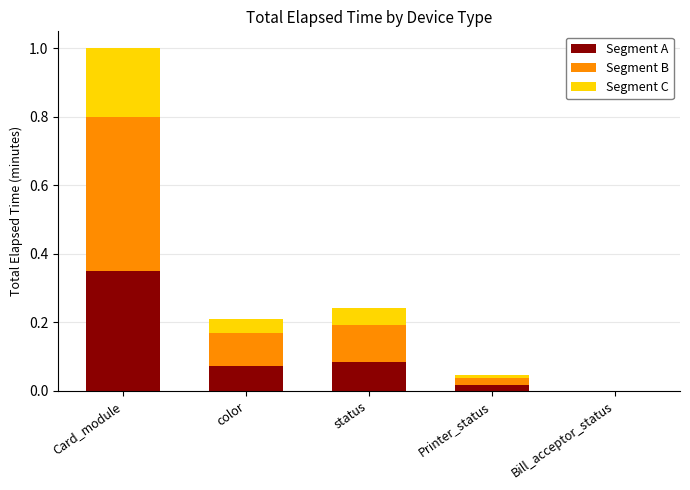

At which label does Segment A reach its peak?

Card_module